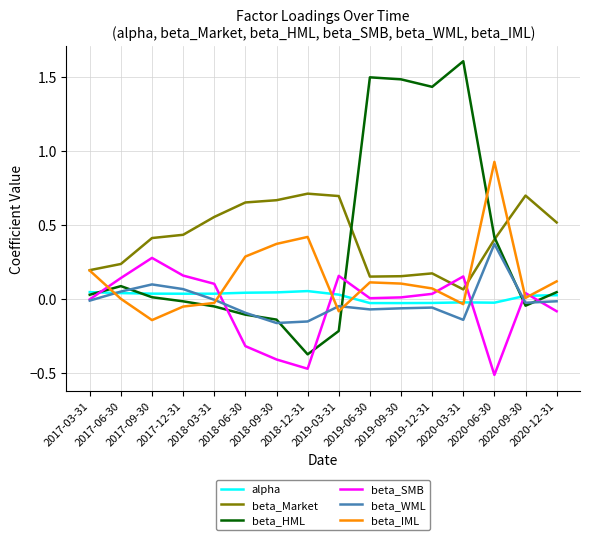

Which category has the highest value in the beta_WML series?

2020-06-30